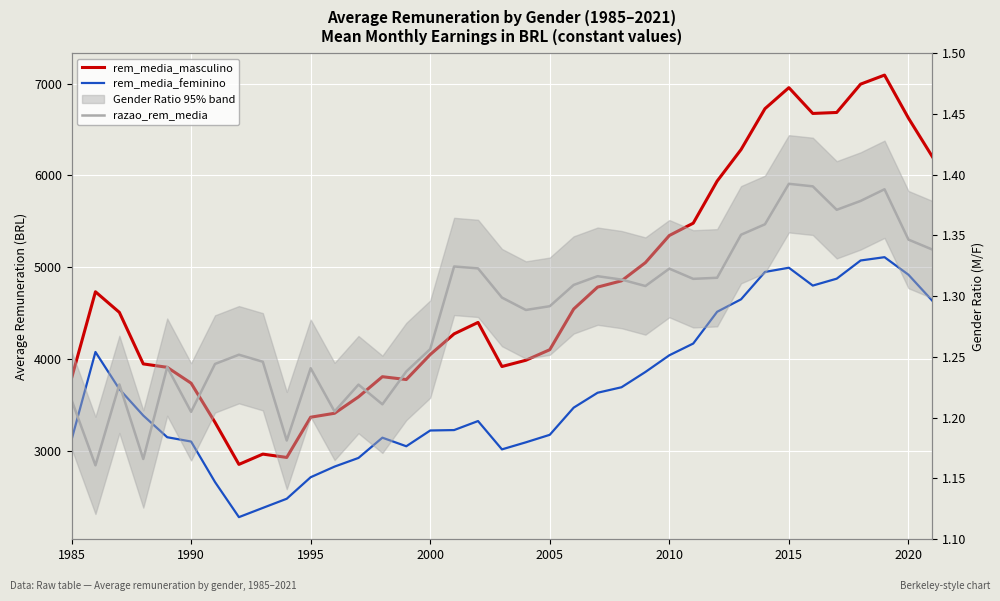

What is the average value of the rem_media_feminino series?

3660.6